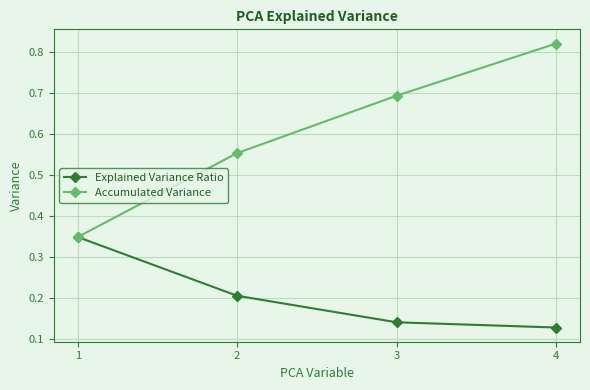

How many data points does each series have?

4